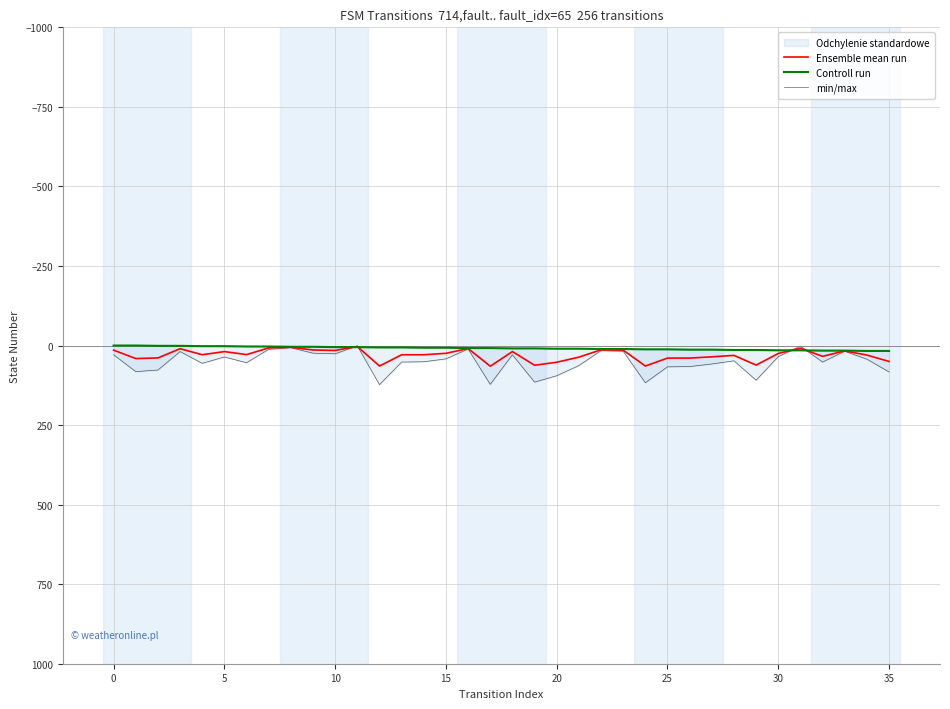

How many categories are shown in the chart?

36